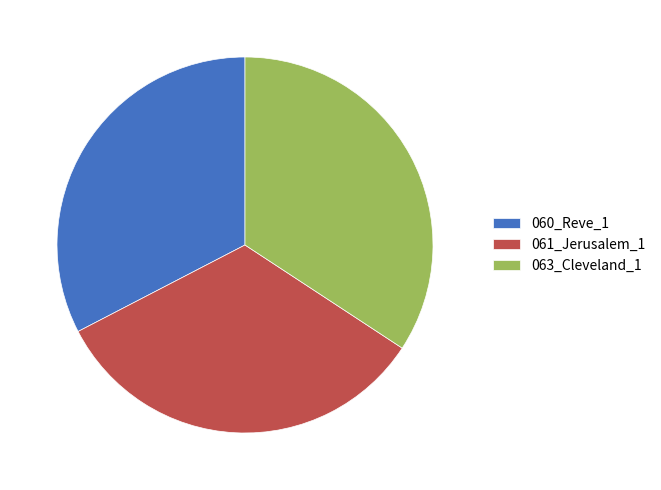

Does 063_Cleveland_1 account for over 50% of the chart?

No